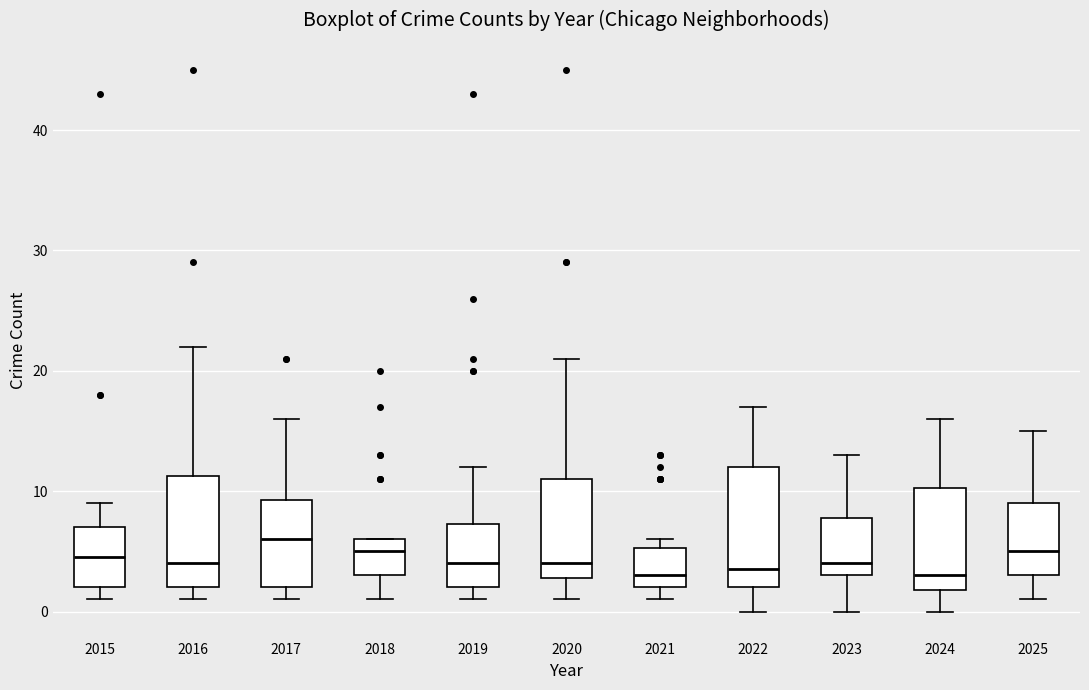

Which box has the highest median line?

2017